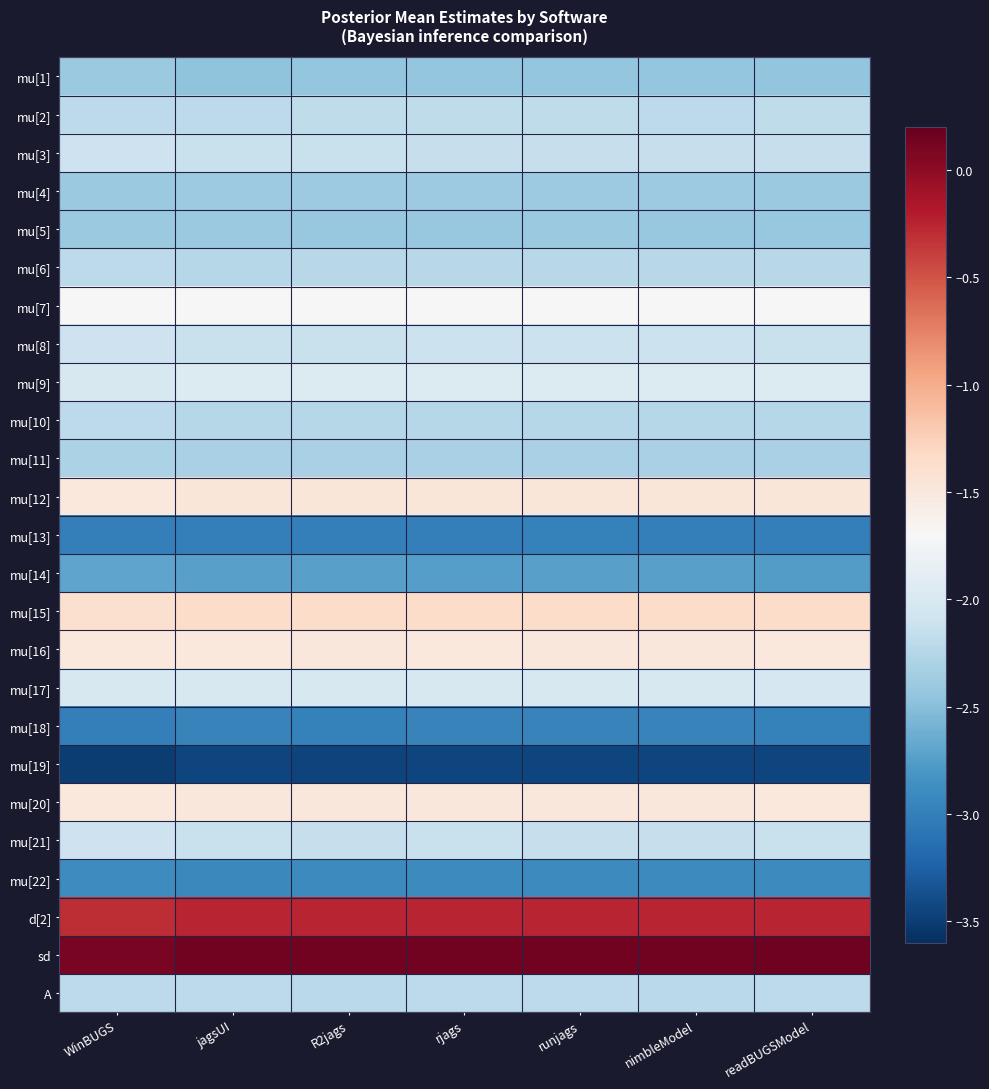

What is the total value across all series at nimbleModel?

-51.5